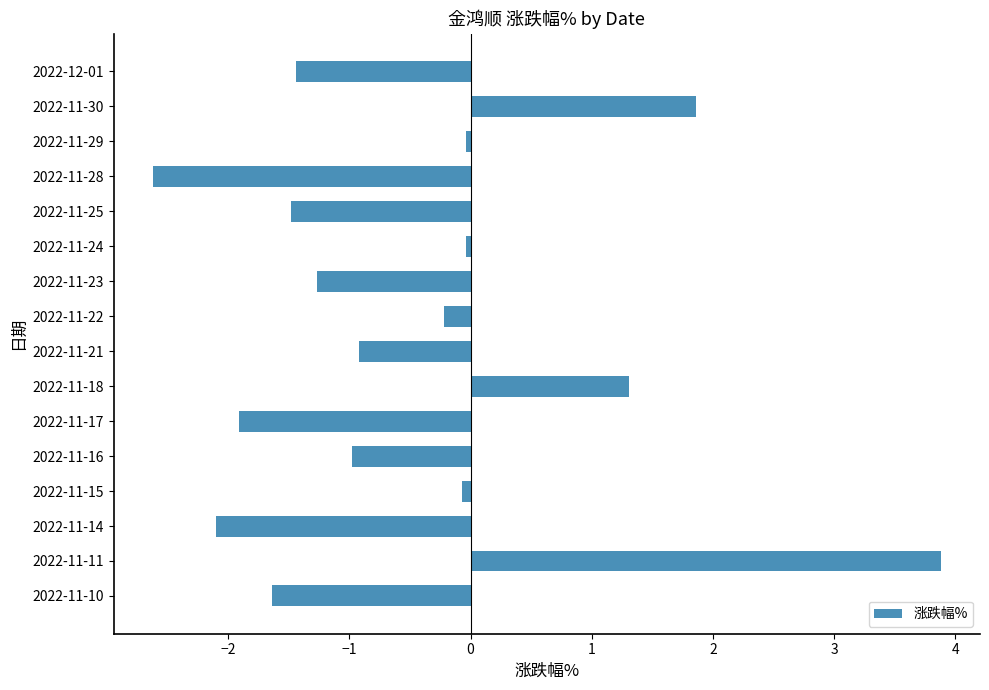

True or false: the data shows -1.0 at 2022-11-16.

True